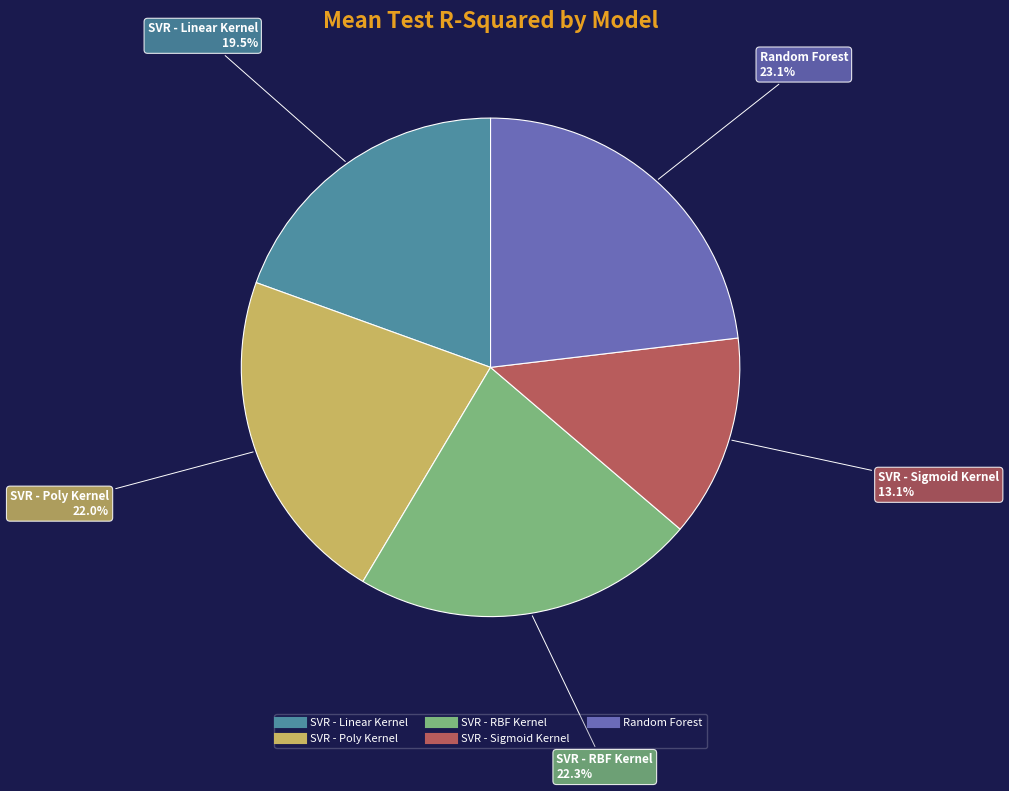

Combined, do SVR - Linear Kernel and SVR - Poly Kernel account for over 50%?

No